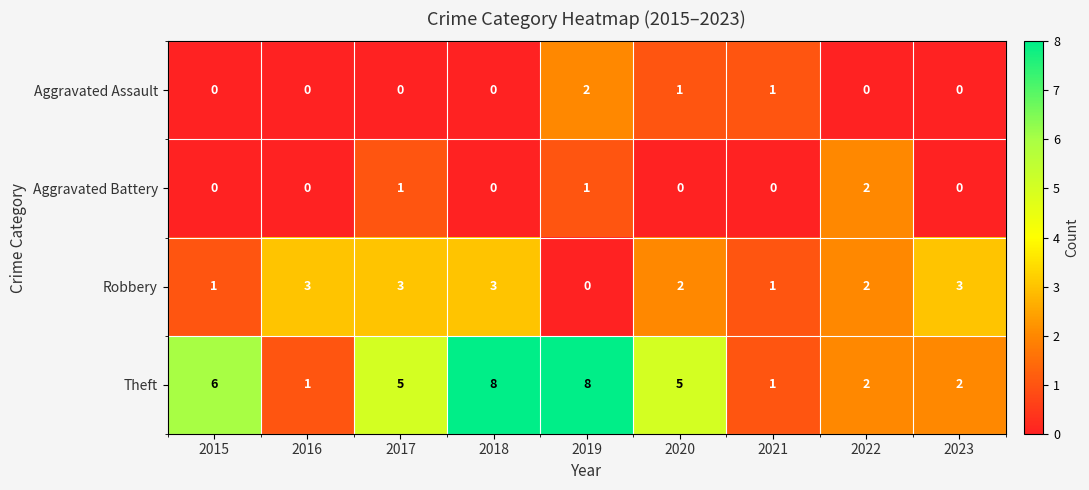

The value of Aggravated Assault at 2015 is 0. True or false?

True